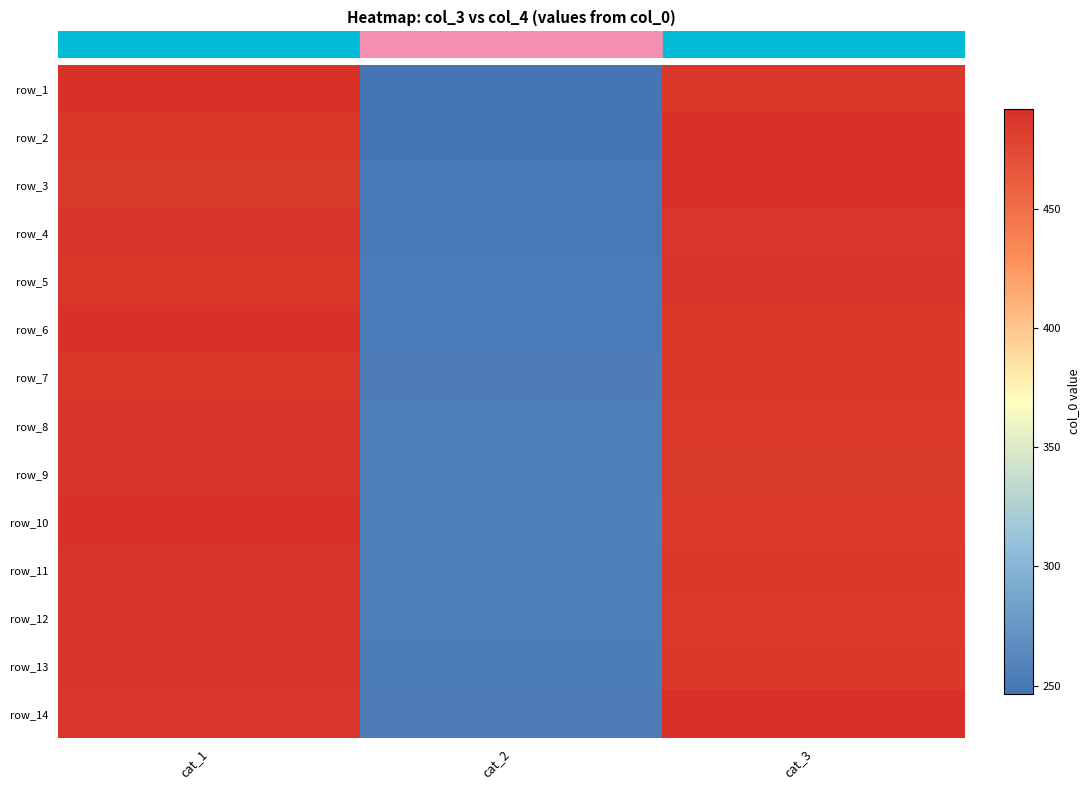

What is the sum of the row_5 values at cat_3 and cat_1?

974.1